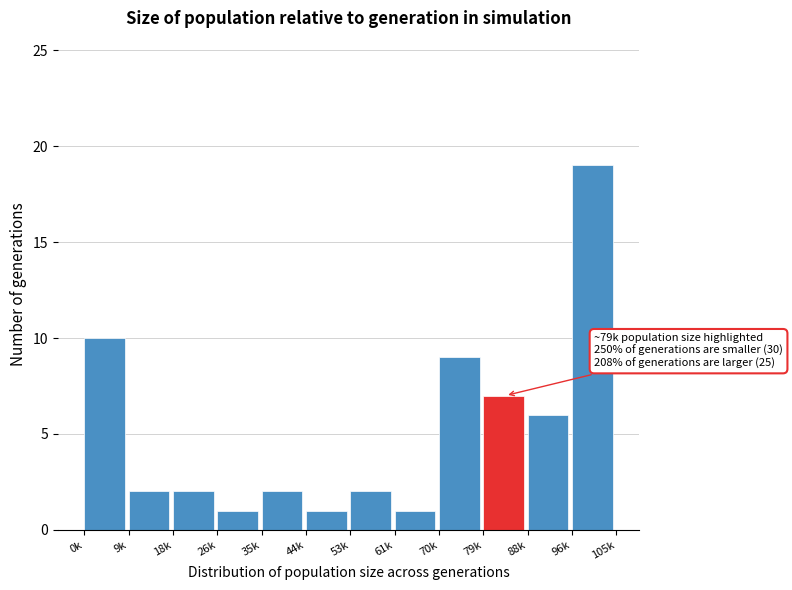

Reading left to right, list all the values displayed in this chart.

0k=10	9k=2	18k=2	26k=1	35k=2	44k=1	53k=2	61k=1	70k=9	79k=7	88k=6	96k=19